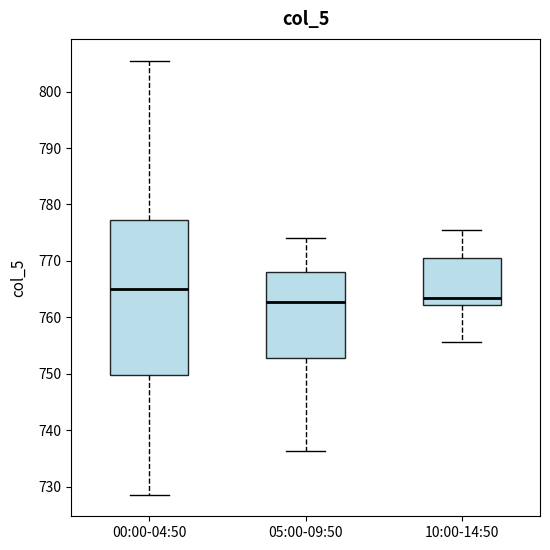

Which box's median line is the highest?

00:00-04:50